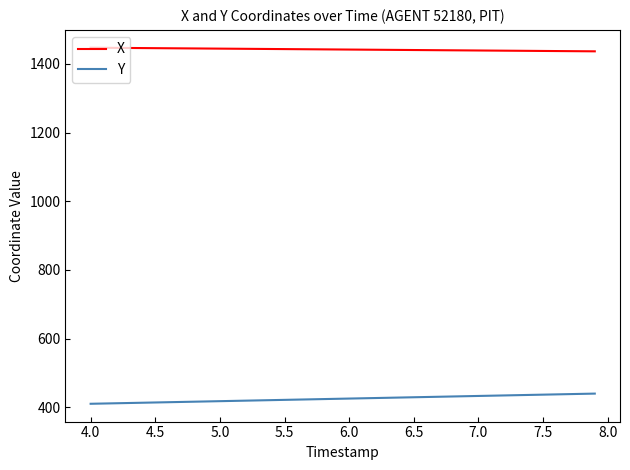

True or false: X and Y cross at least once.

False